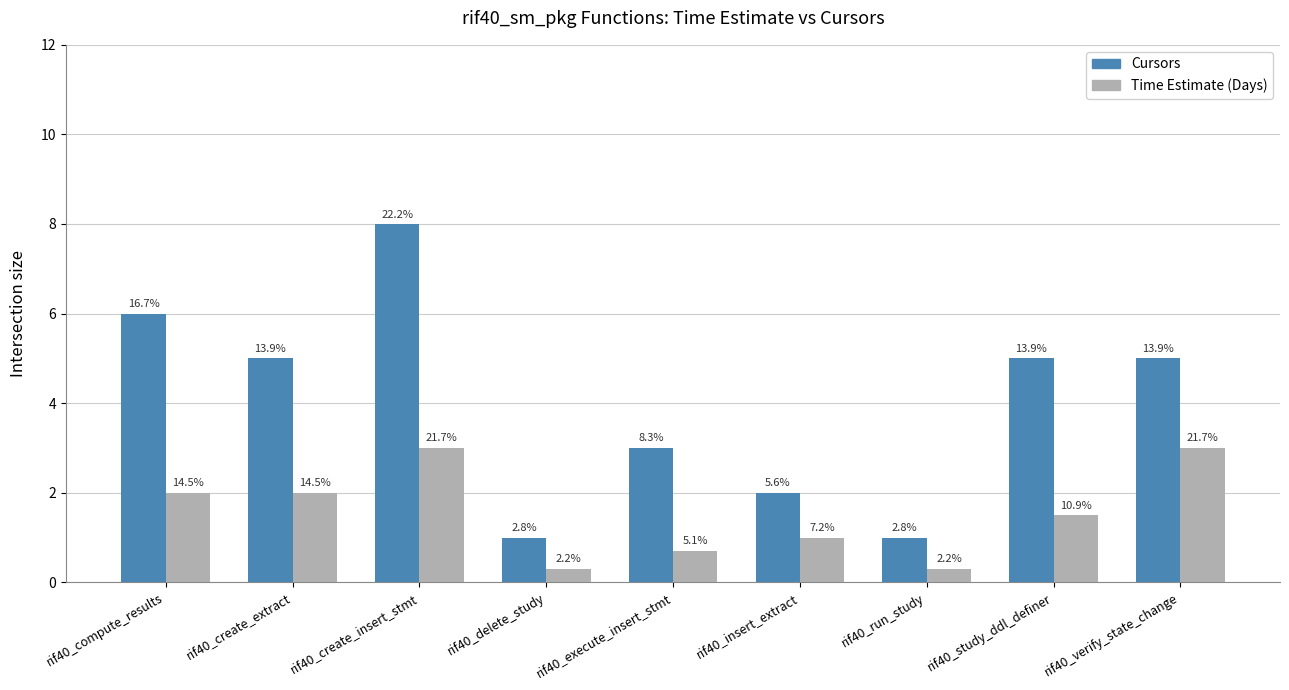

What is the smallest value displayed?

0.3